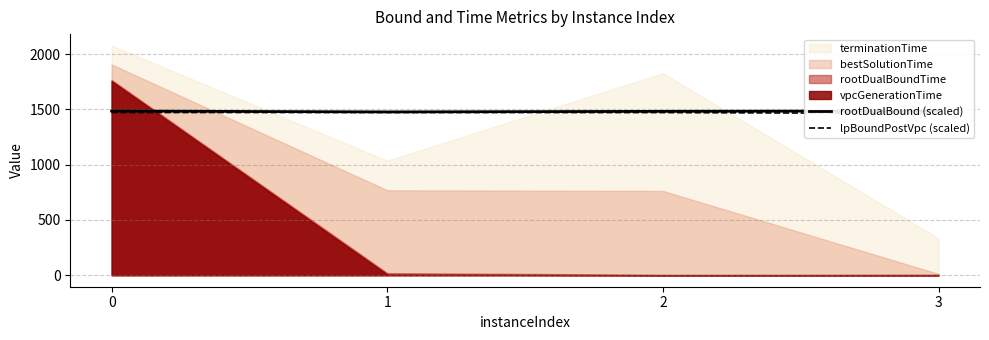

How many values in the lpBoundPostVpc (scaled) series exceed 1472?

3